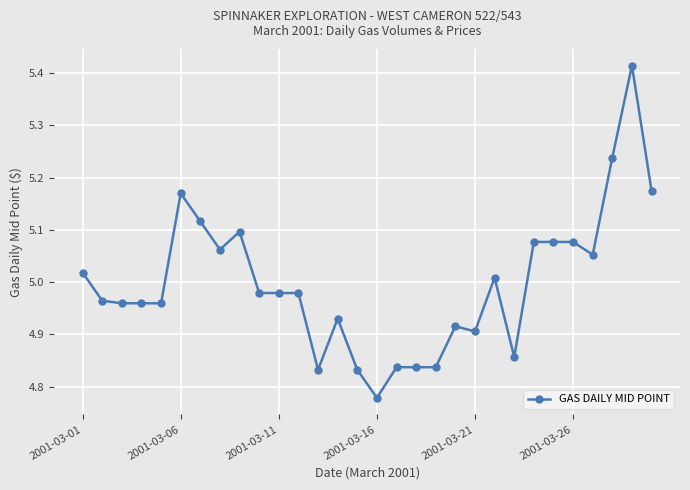

True or false: there are more than 1 points higher than both neighbors.

True